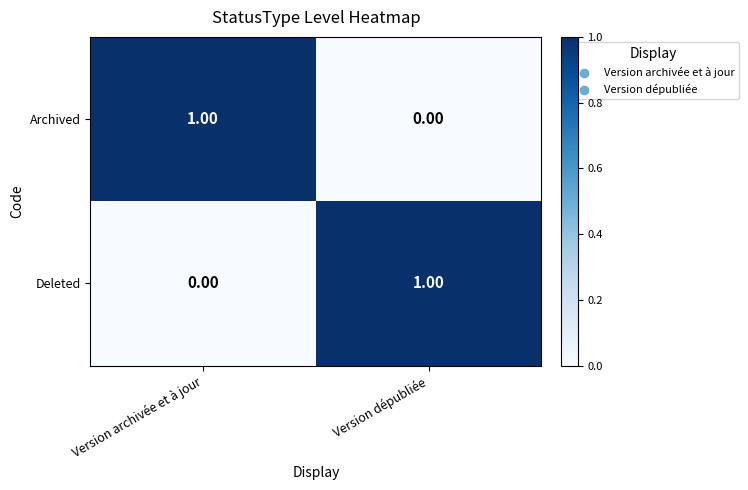

Is the value of Archived at Version archivée et à jour greater than the value of Deleted at Version archivée et à jour?

Yes